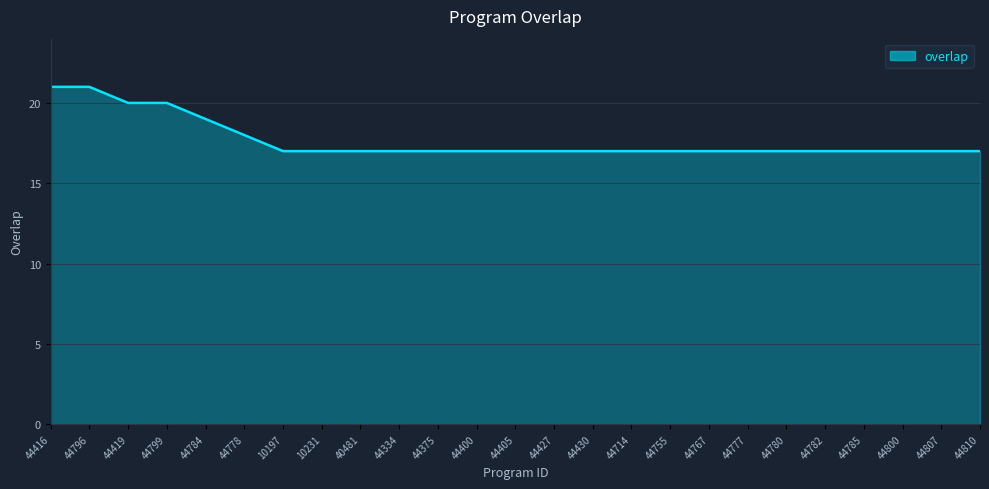

What is the sum of the values at 44784 and 44400?

36